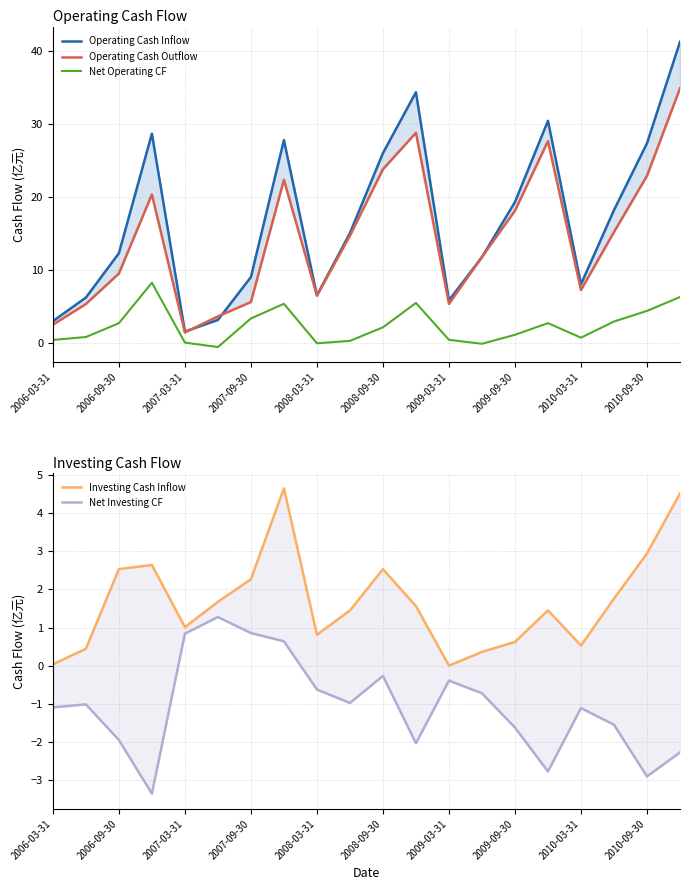

True or false: Net Operating CF has more than 0 interior local peaks.

True